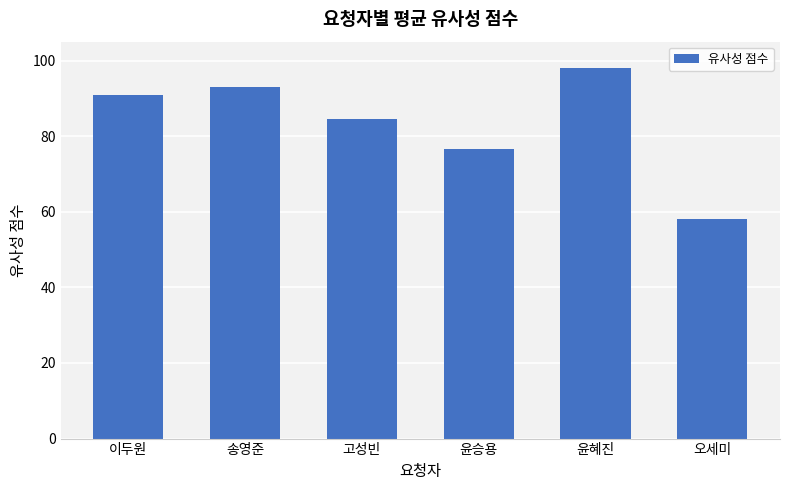

What is the difference between the maximum and minimum values?

40.0